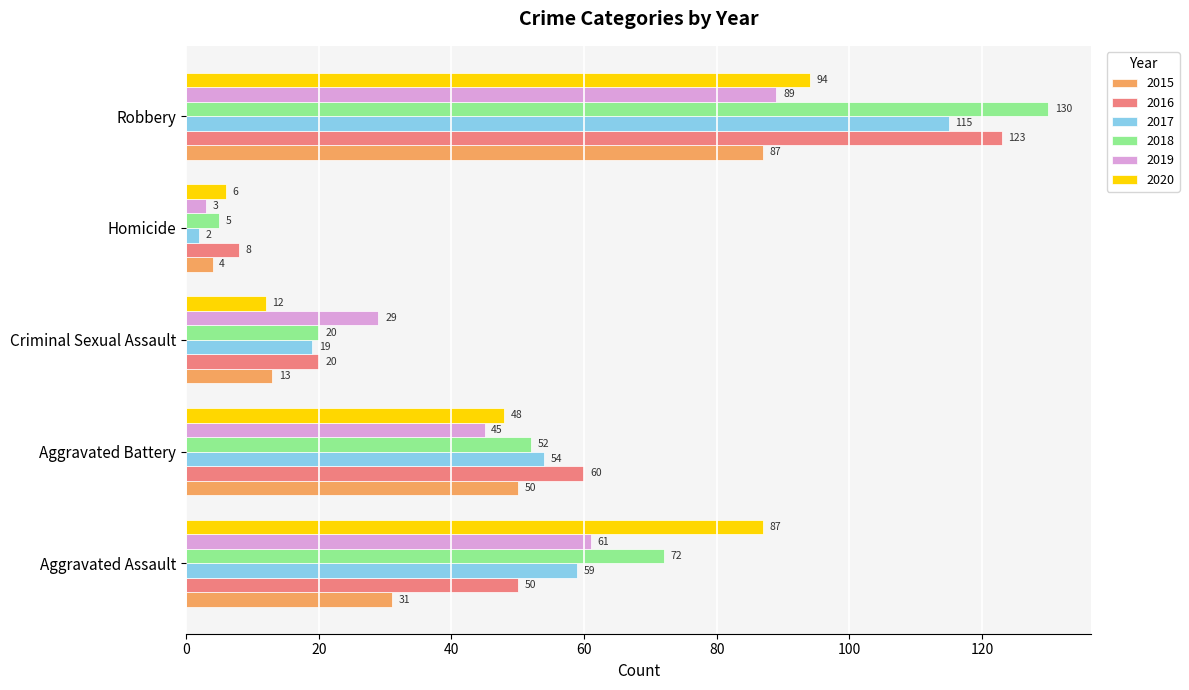

The 2015 series shows 10 at Aggravated Assault. True or false?

False